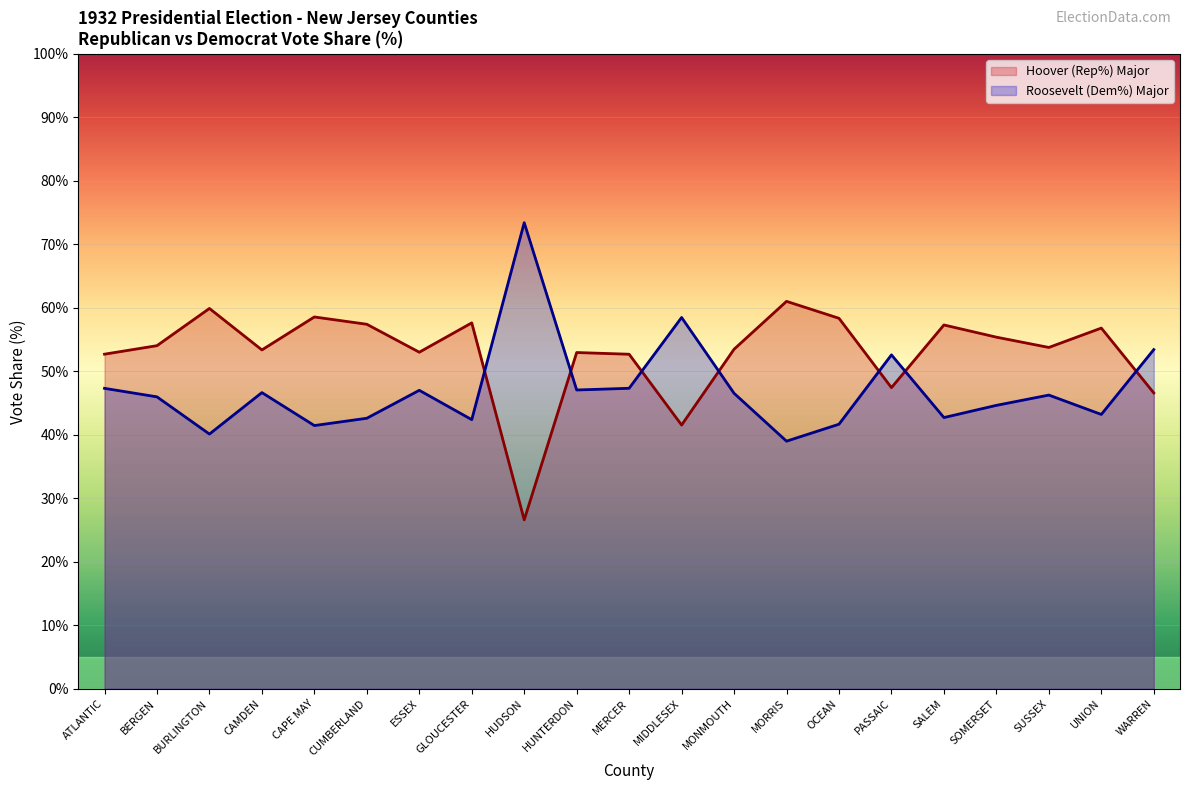

True or false: Hoover (Rep%) Major has more than 0 interior local peaks.

True